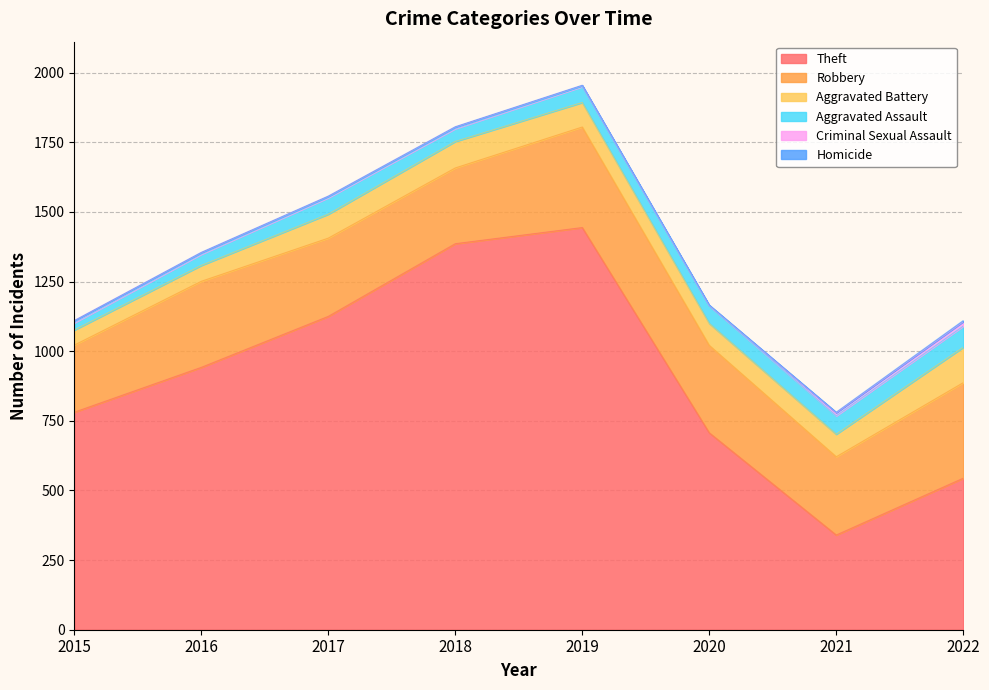

Reading right to left, list all the values displayed in this chart.

Theft: 544	340	707	1444	1386	1125	942	781
Robbery: 343	281	314	361	272	281	309	241
Aggravated Battery: 127	81	79	88	95	86	57	54
Aggravated Assault: 76	66	63	57	46	59	40	26
Criminal Sexual Assault: 16	11	1	4	6	5	6	8
Homicide: 4	2	2	1	1	1	1	0